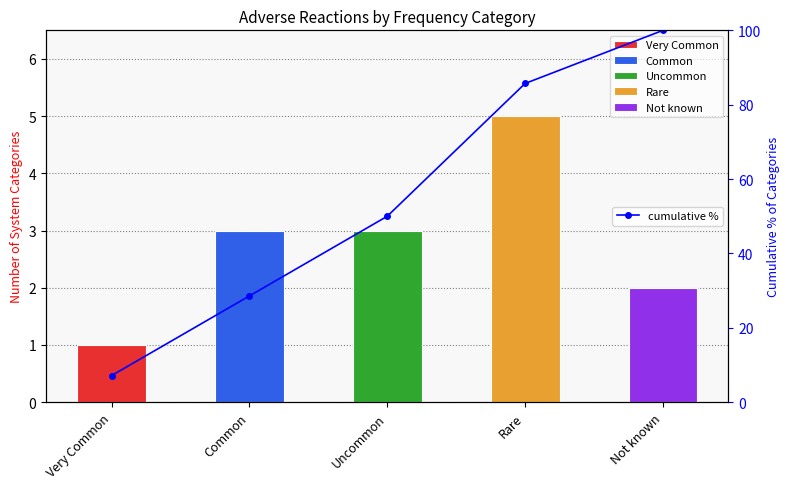

What is the difference between the maximum and minimum values?

92.9